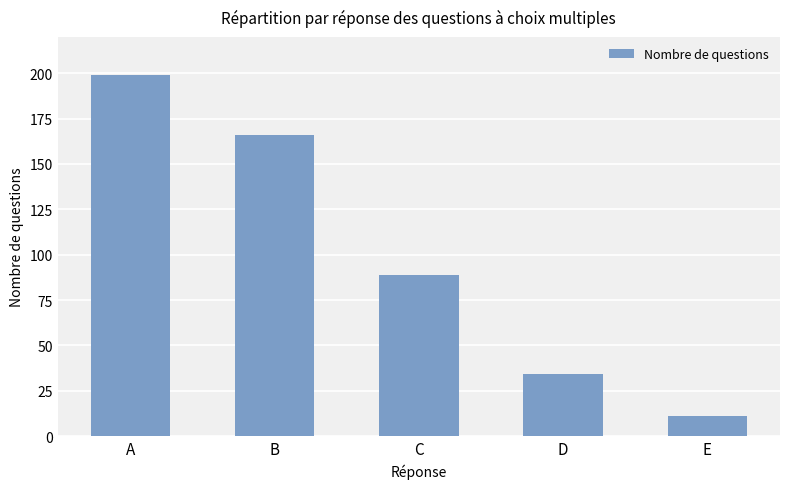

At which category does the chart reach its peak across all series?

A